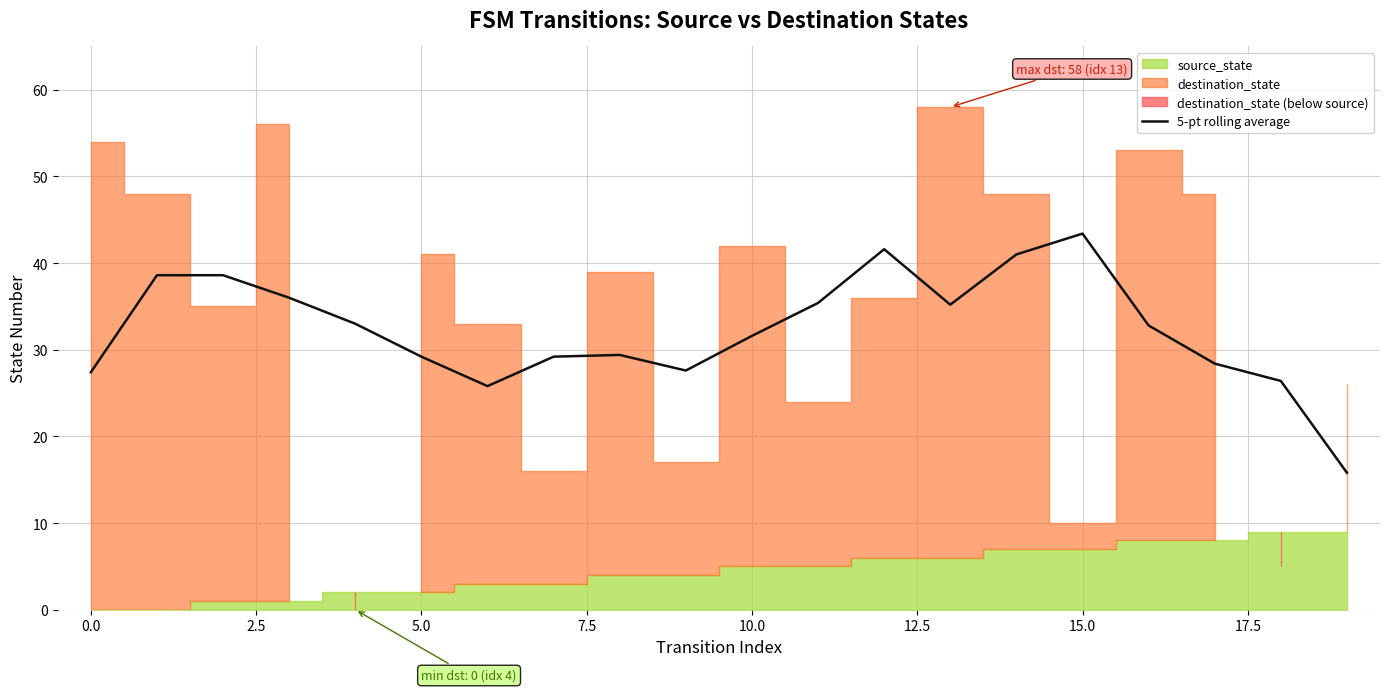

Which category has the highest value in the 5-pt rolling average series?

15.0